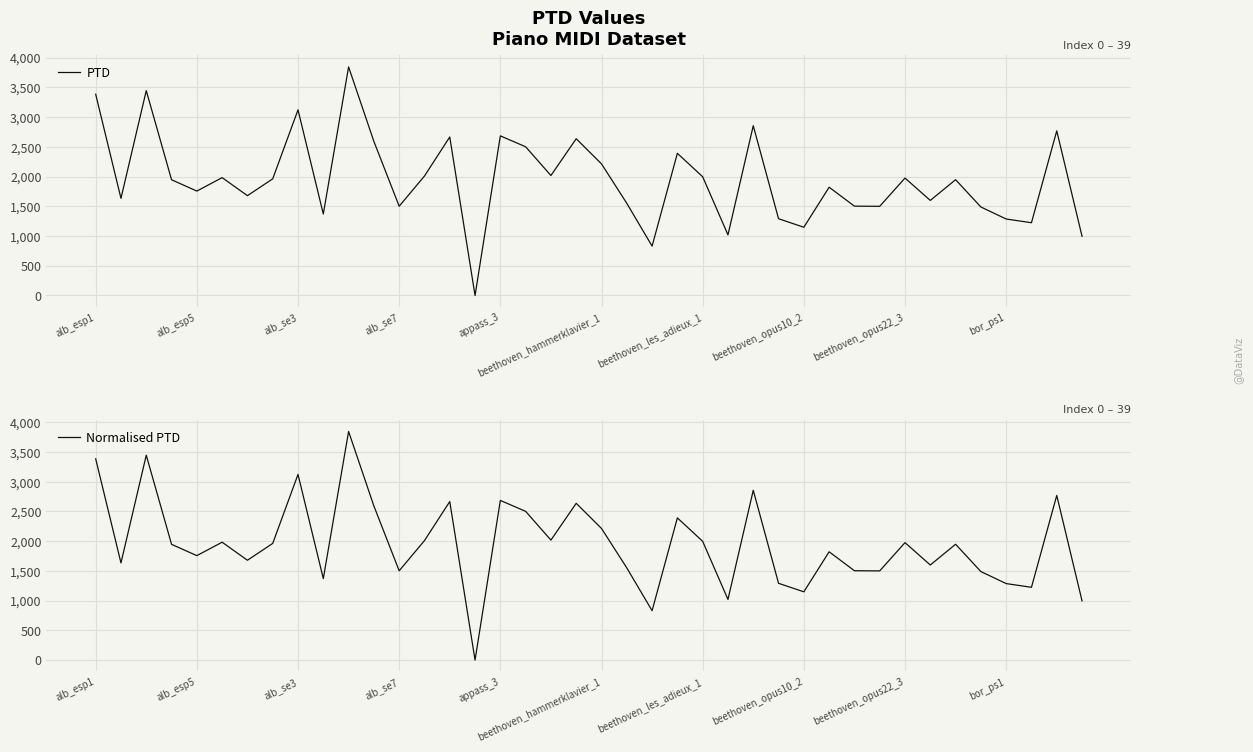

At 37, list the series in order from largest to smallest.

PTD, Normalised PTD